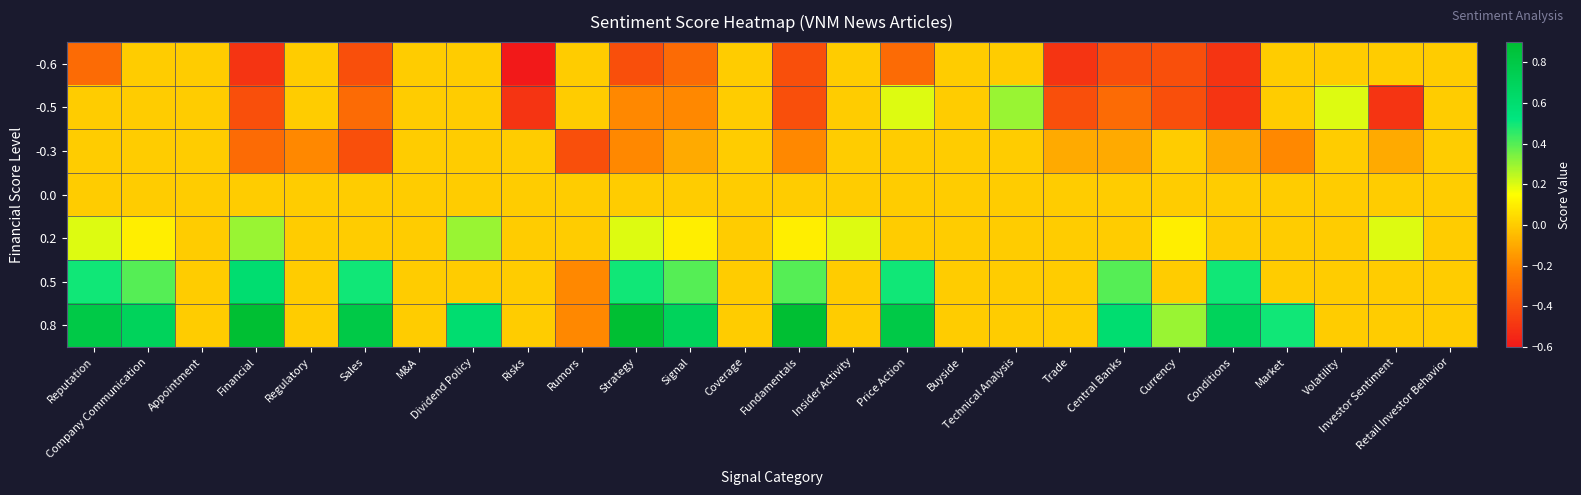

Which series has the largest total across all categories?

0.8